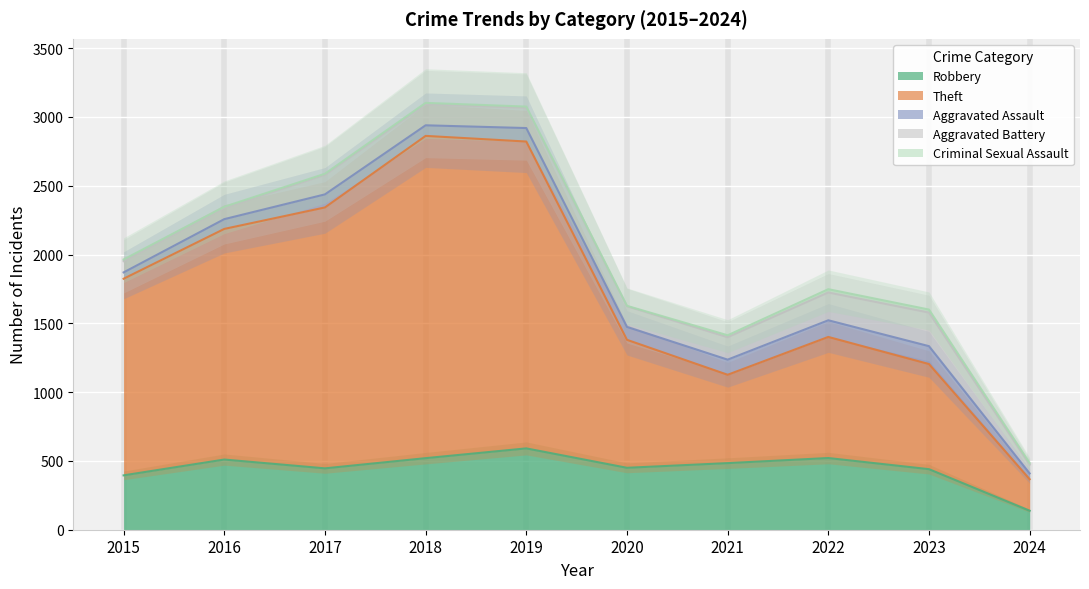

List the series in order of their peak value, lowest first.

Criminal Sexual Assault, Aggravated Assault, Aggravated Battery, Robbery, Theft